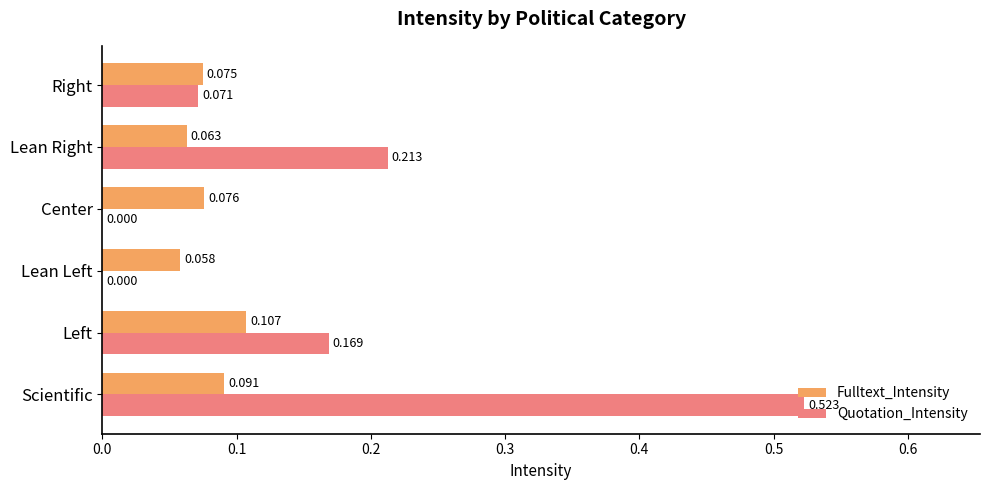

Which series has the largest total across all categories?

Quotation_Intensity